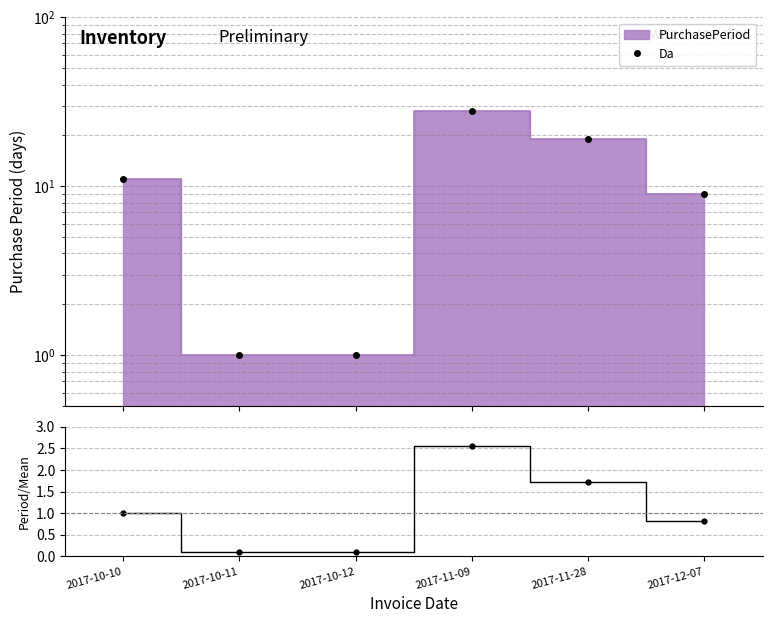

Which category has the highest value across all series?

2017-11-09